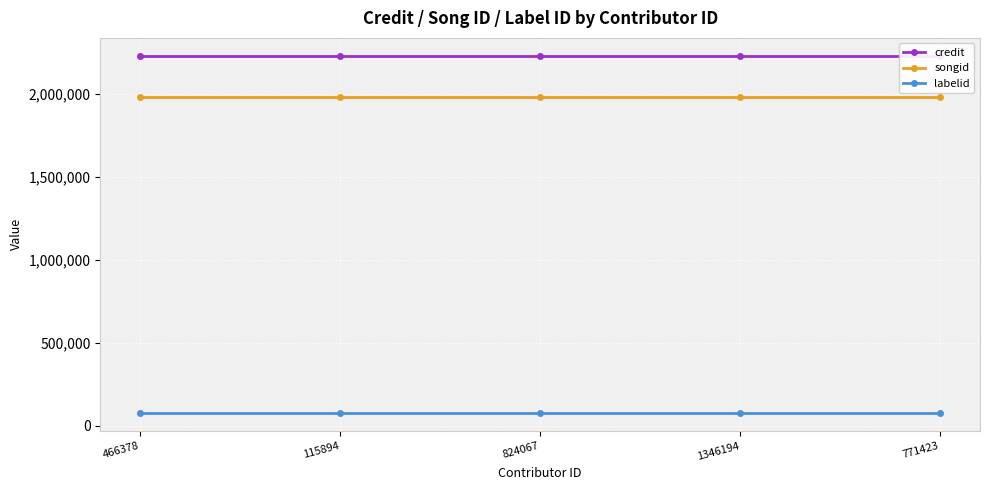

What are all the series names shown in the legend?

credit, songid, labelid